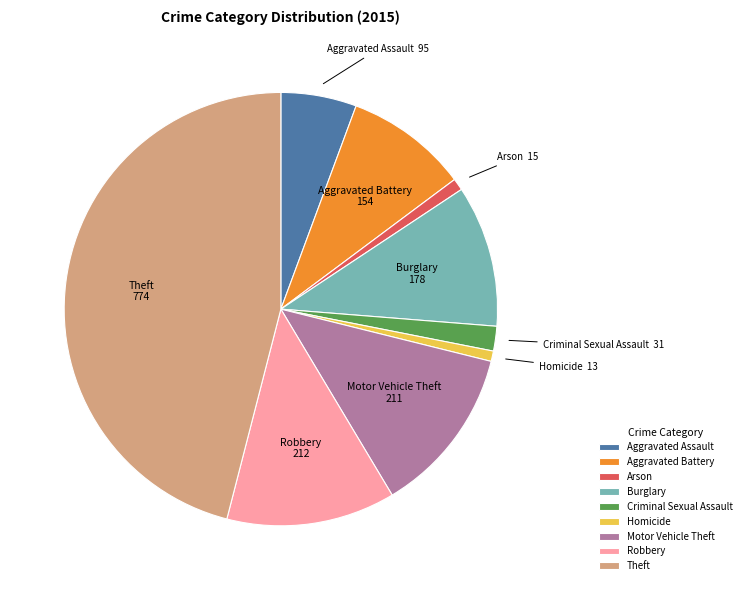

What is the ratio of the value at Arson to the value at Criminal Sexual Assault?

0.5